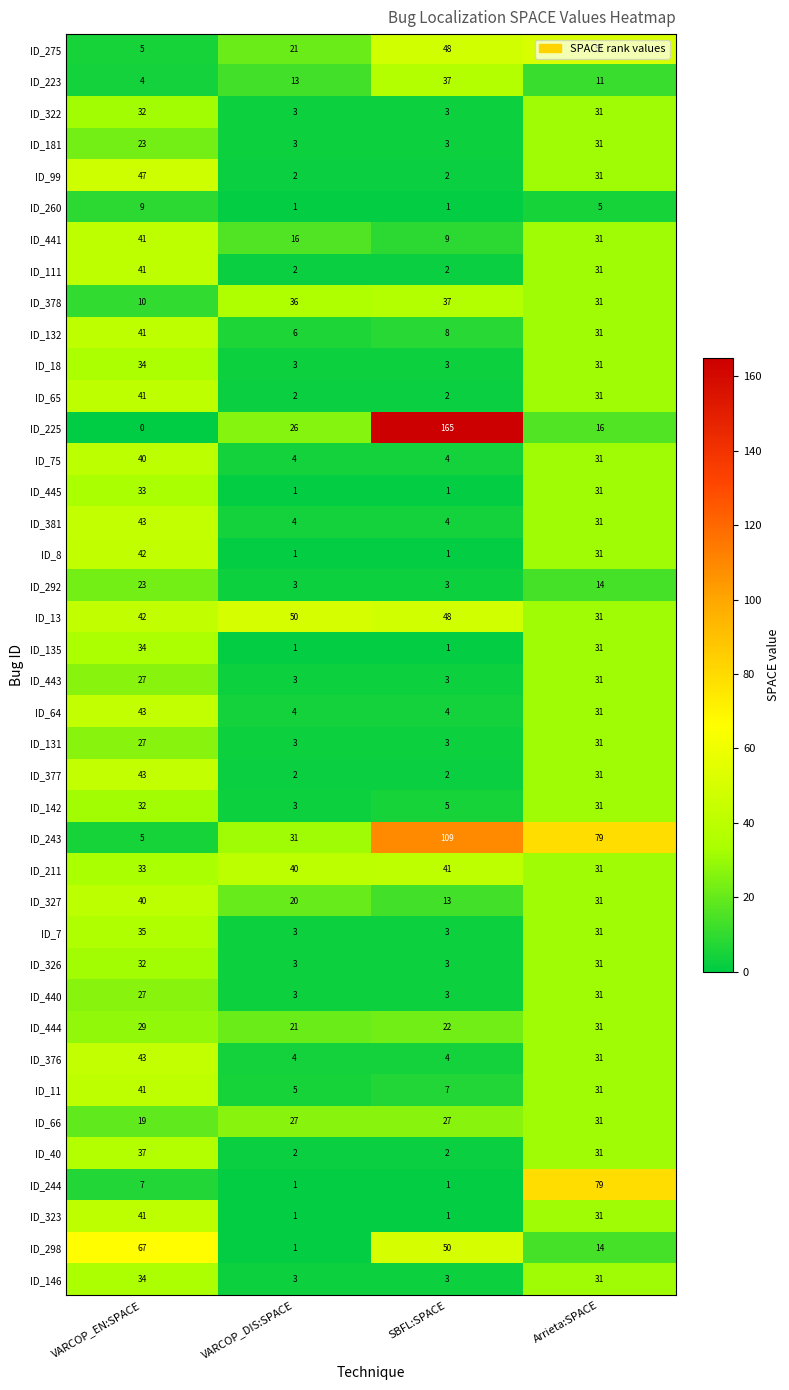

At which category does the chart reach its minimum across all series?

VARCOP_EN:SPACE